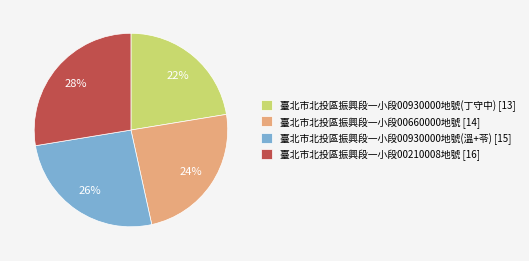

To the nearest percent, what is the combined percentage of 臺北市北投區振興段一小段00930000地號(丁守中) and 臺北市北投區振興段一小段00210008地號?

50%